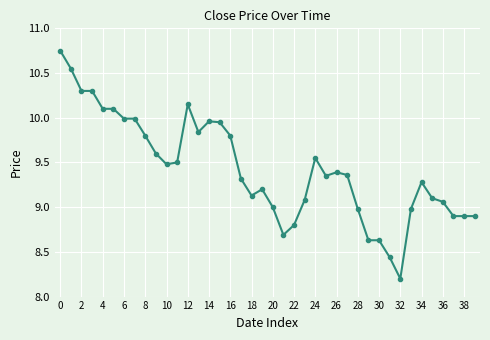

What is the value of the 21st point from the left?

9.0